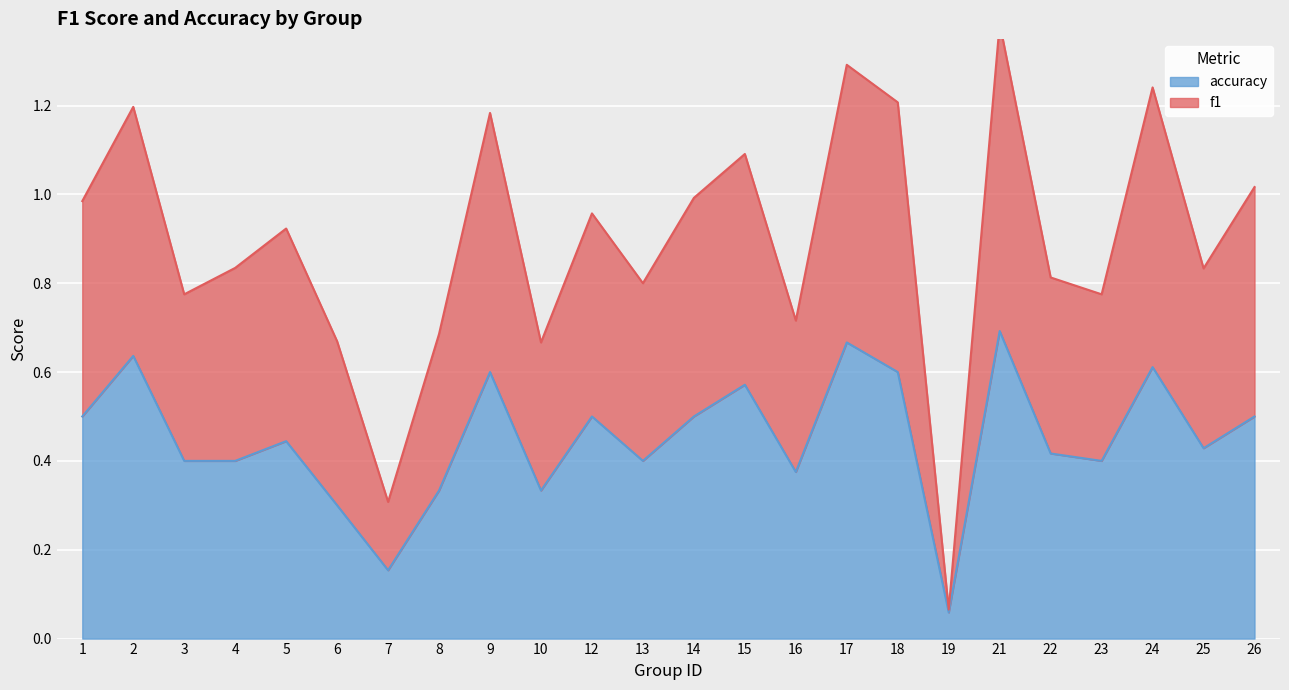

Rank the series by their average value, from highest to lowest.

f1, accuracy